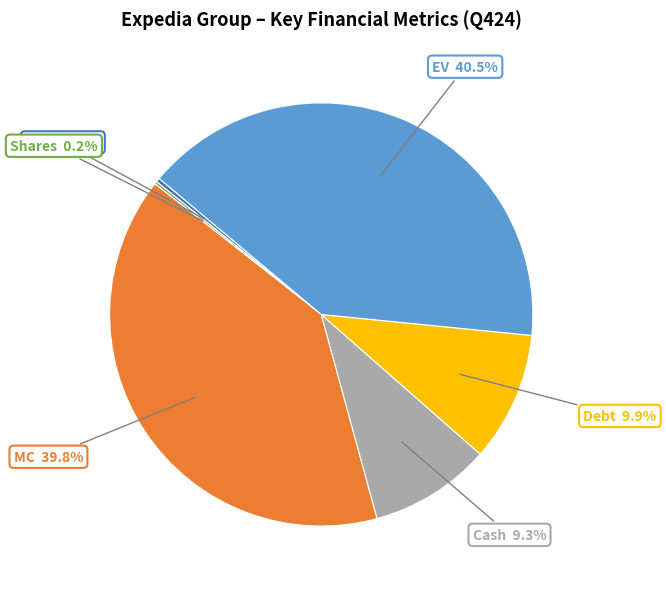

What percentage is the Cash slice, to the nearest percent?

9%